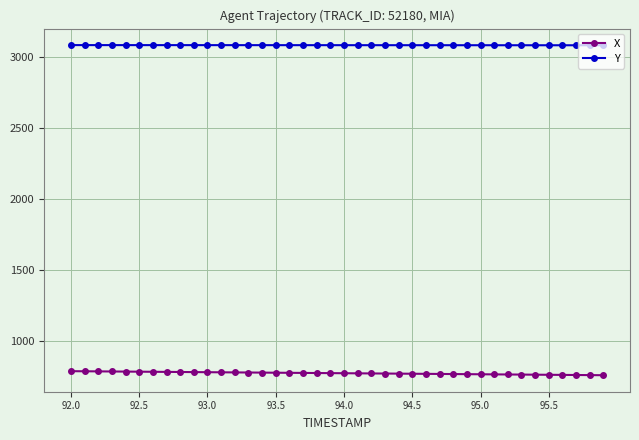

What is the highest value of the X series?

787.6